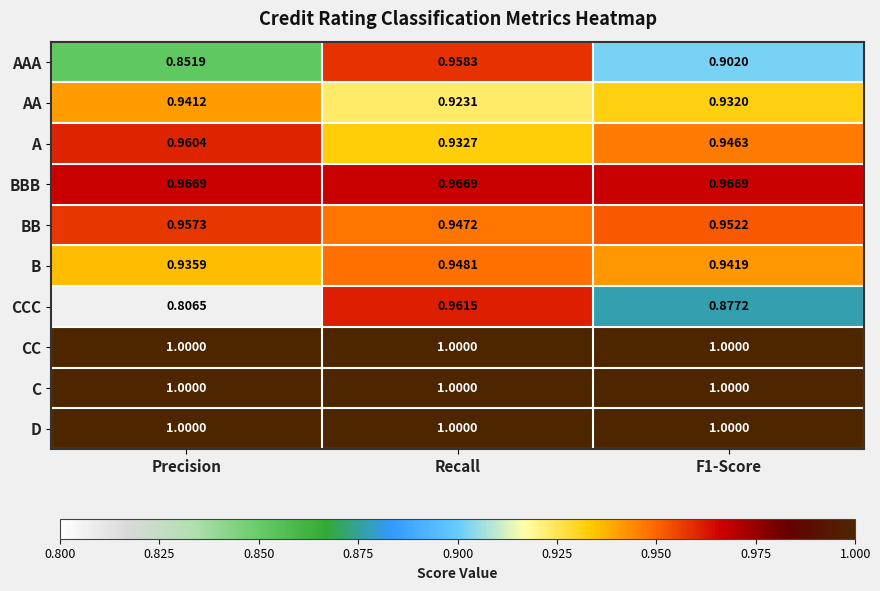

Between Precision and F1-Score, which series saw the biggest shift?

CCC